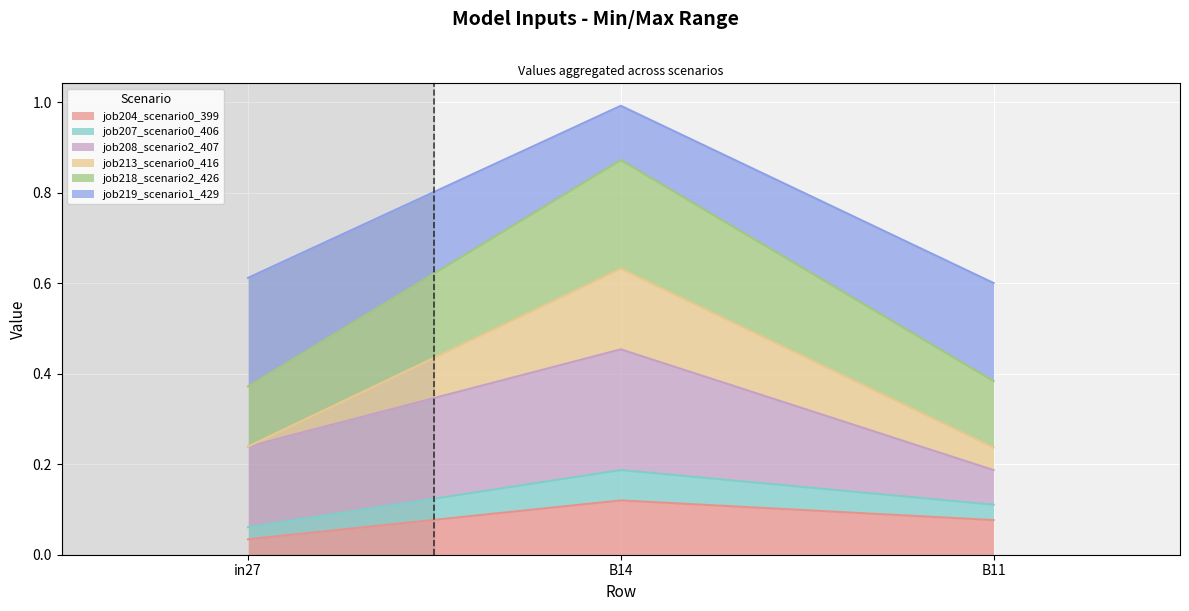

What position from the left is B11?

3